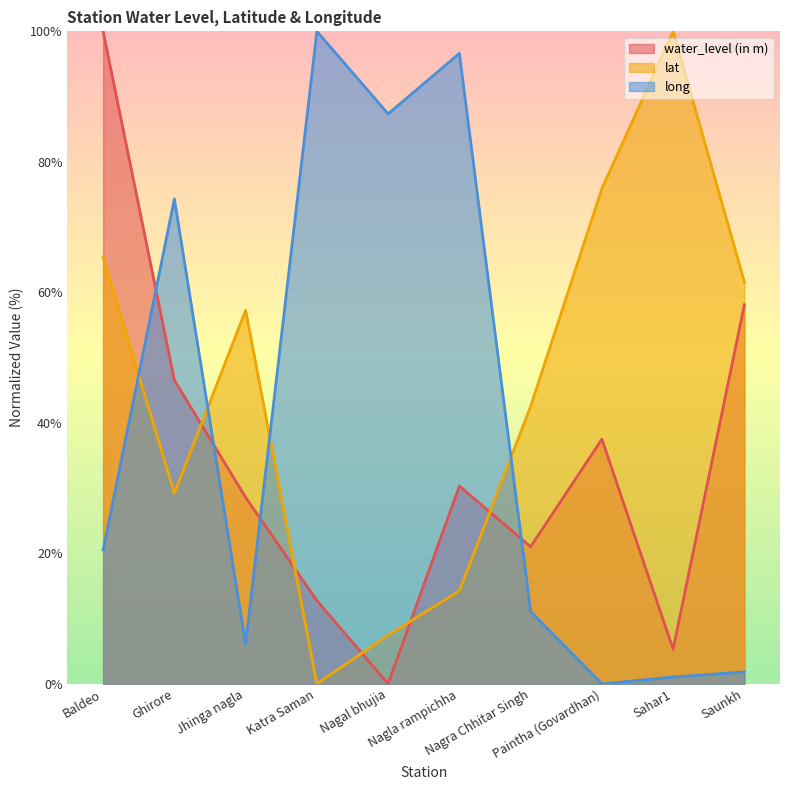

Which series has the largest total across all categories?

lat